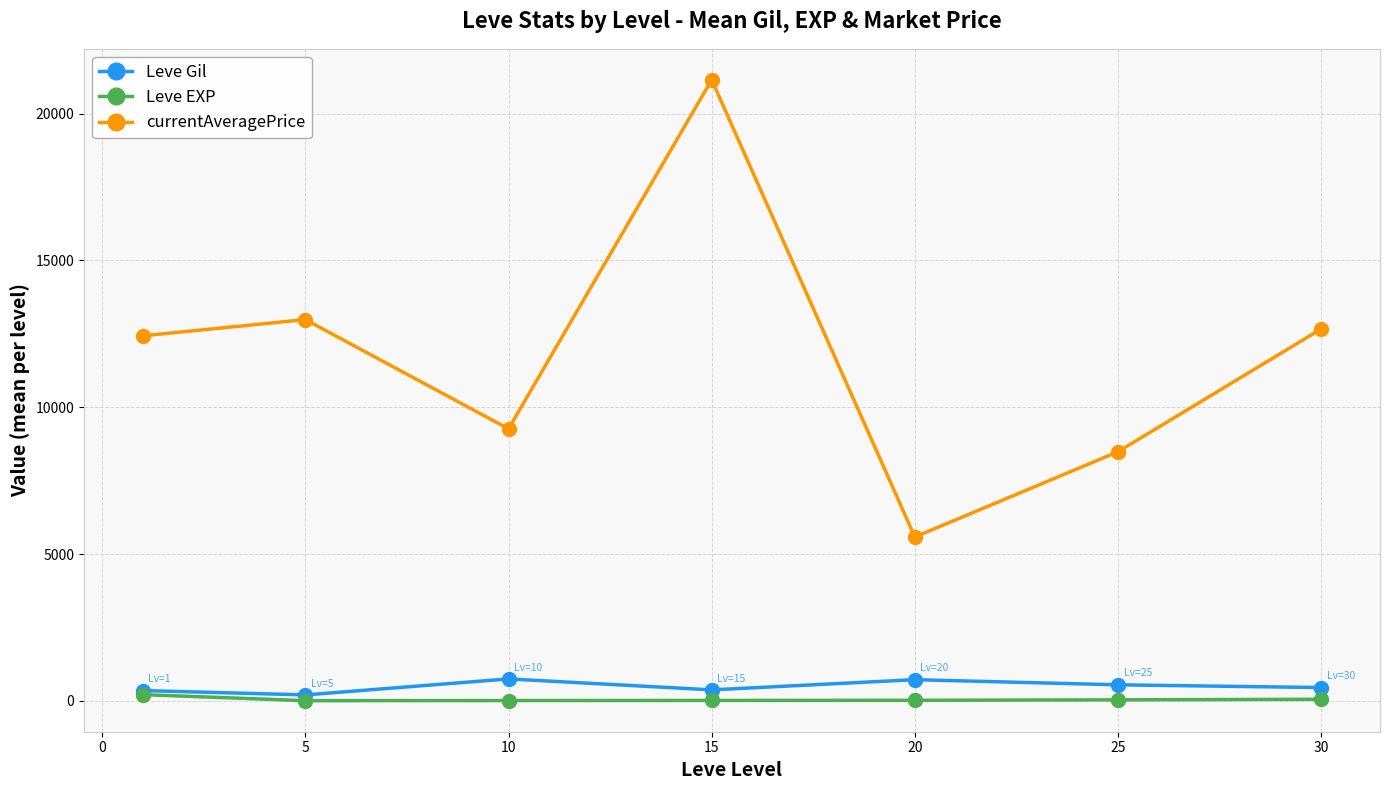

Which series has the widest spread of values?

currentAveragePrice